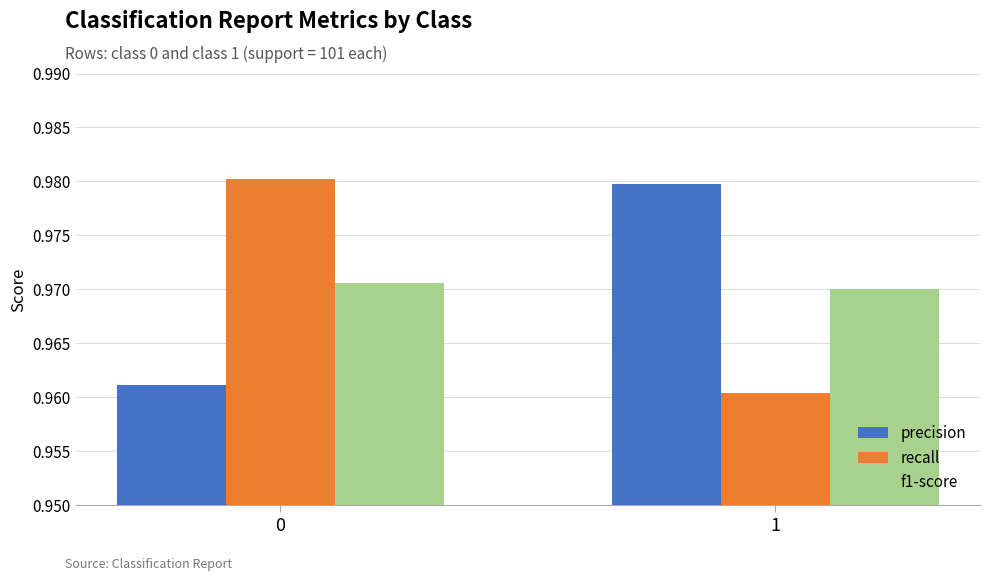

Count the number of data series in this chart.

3